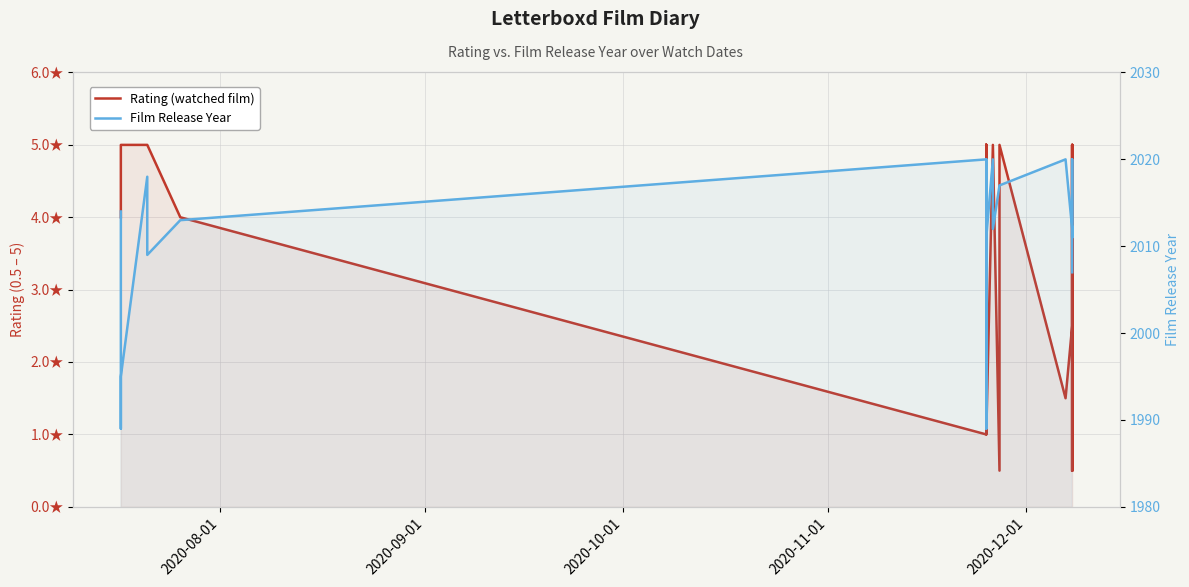

How many lines are shown in the chart?

2